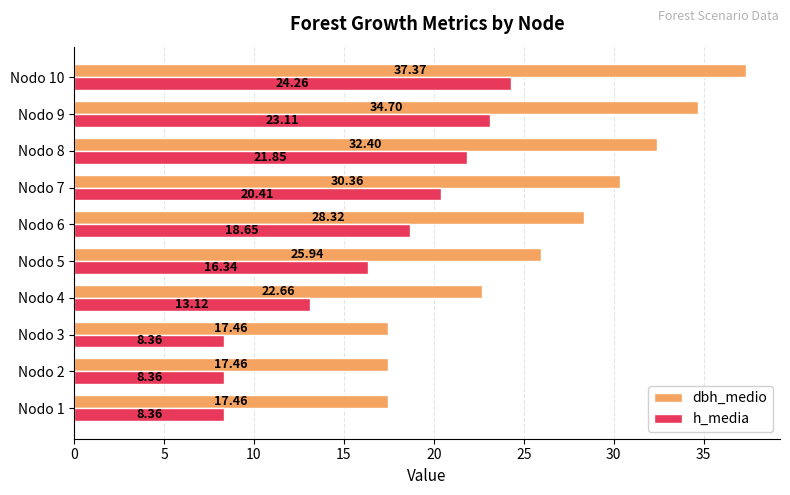

List the series in order of their overall mean, highest first.

dbh_medio, h_media